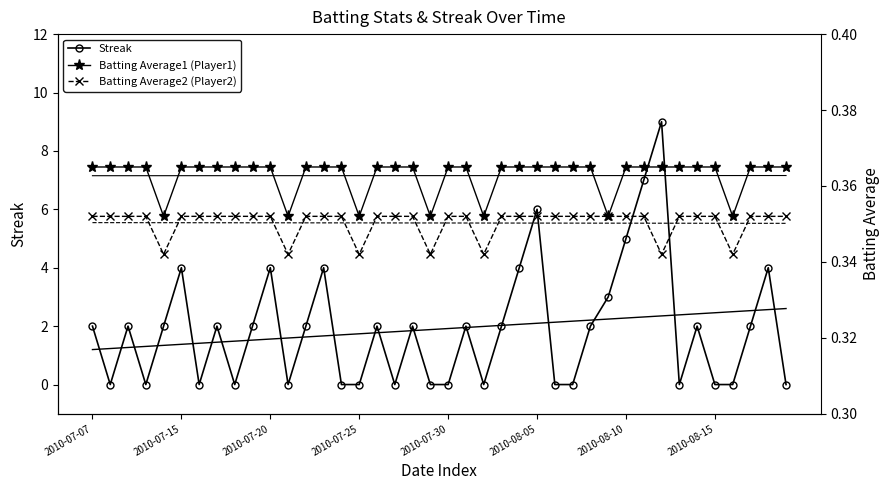

Which series ends up on top after the final intersection of Streak and Batting Average1 (Player1)?

Batting Average1 (Player1)